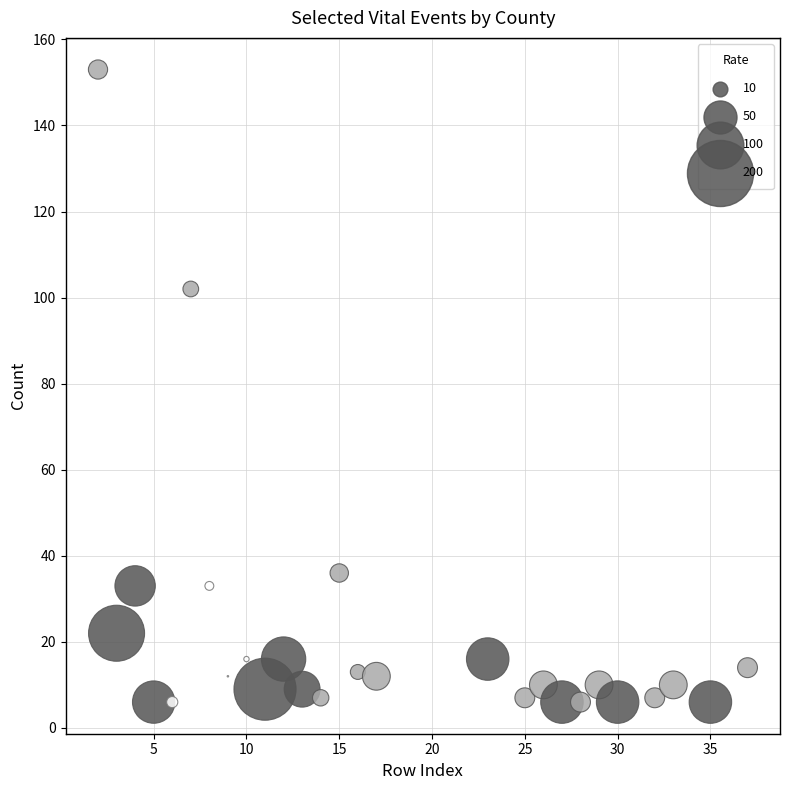

What Y value in the scatter plot is closest to 79?

102